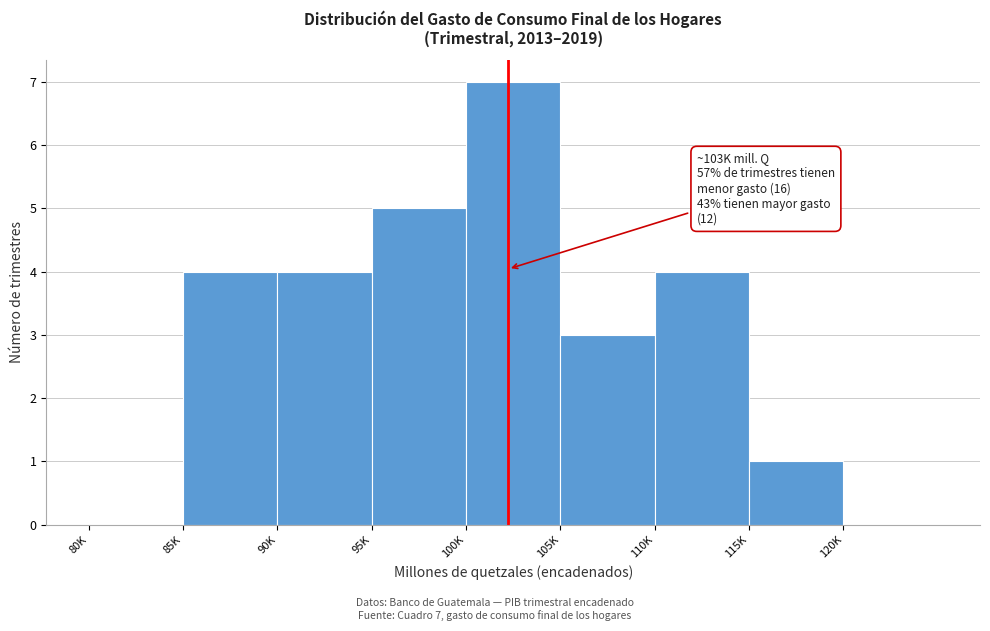

Which has a higher value, 115K or 80K?

115K